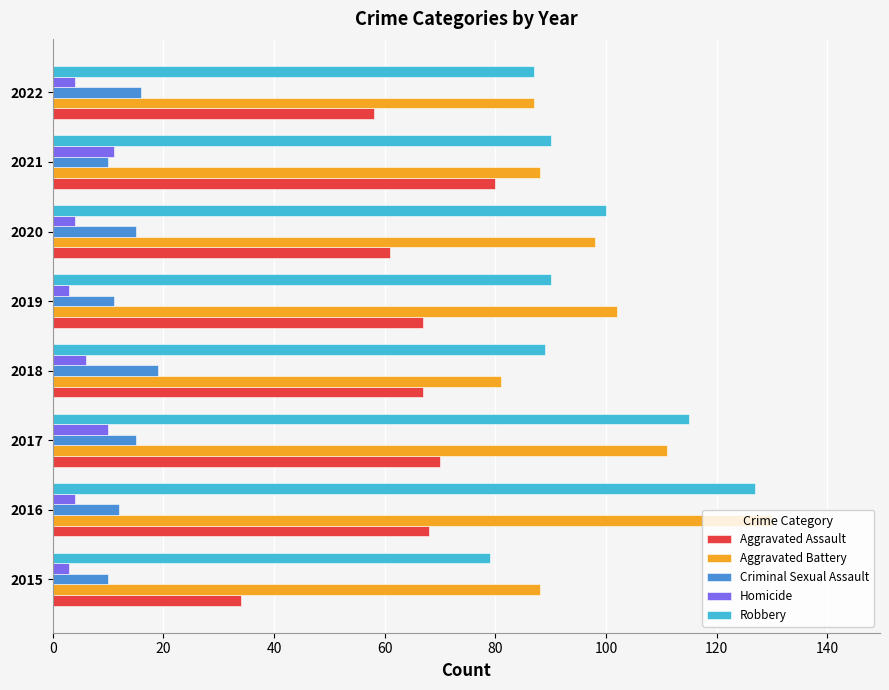

Is the value of Criminal Sexual Assault at 2017 greater than the value of Aggravated Battery at 2016?

No